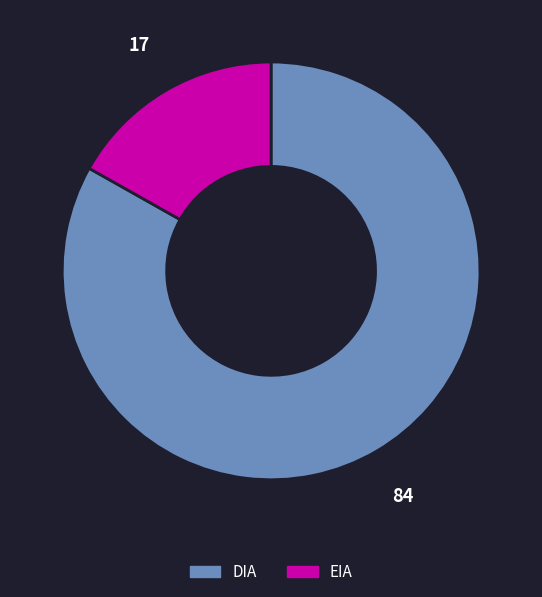

Does EIA represent more than half of the total?

No